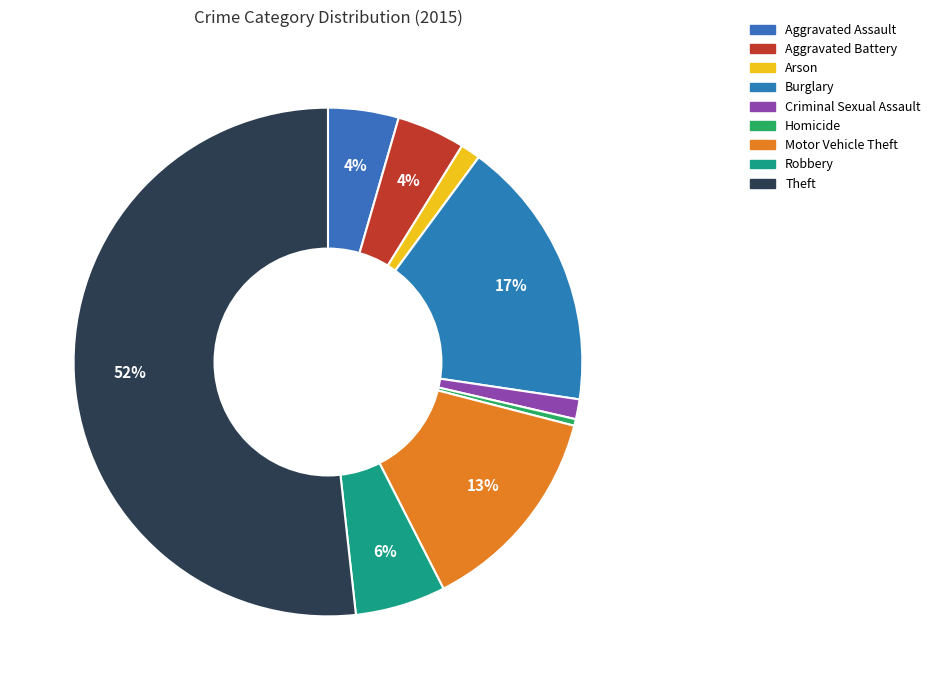

What is the change in value from Burglary to Theft?

+246